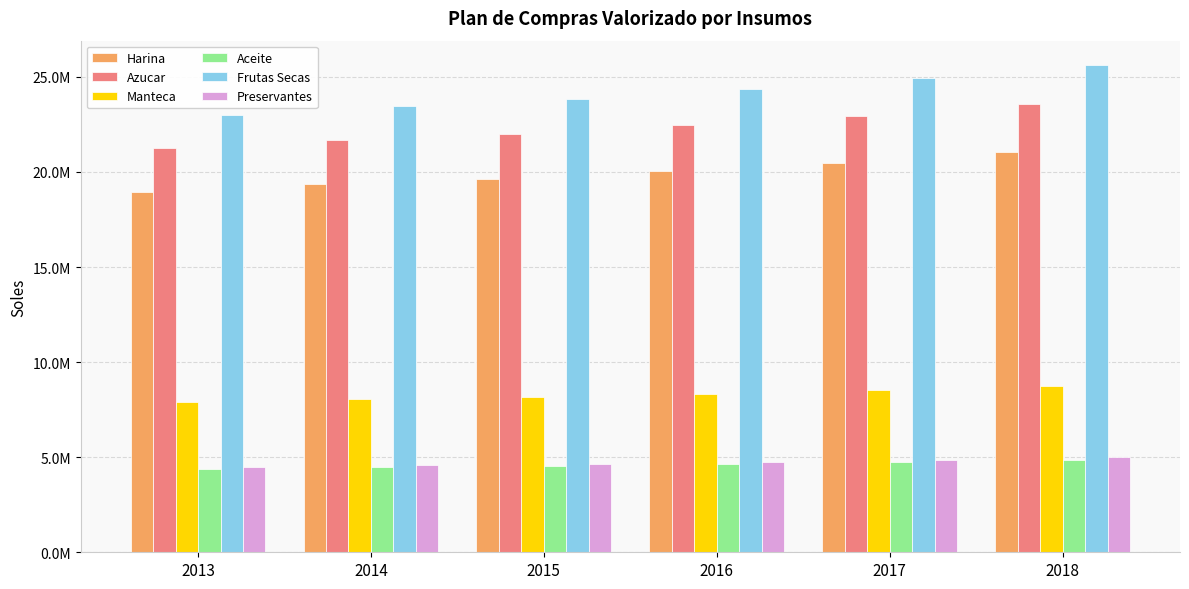

Are the bars grouped side by side (vs. stacked)?

Yes